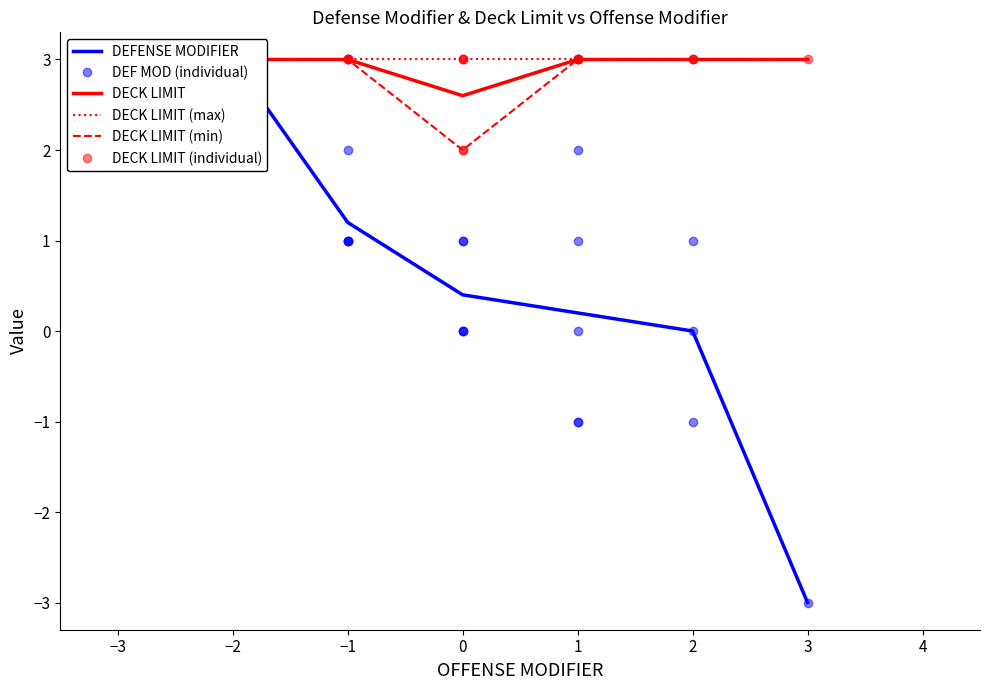

True or false: DECK LIMIT and DEFENSE MODIFIER cross at least once.

False